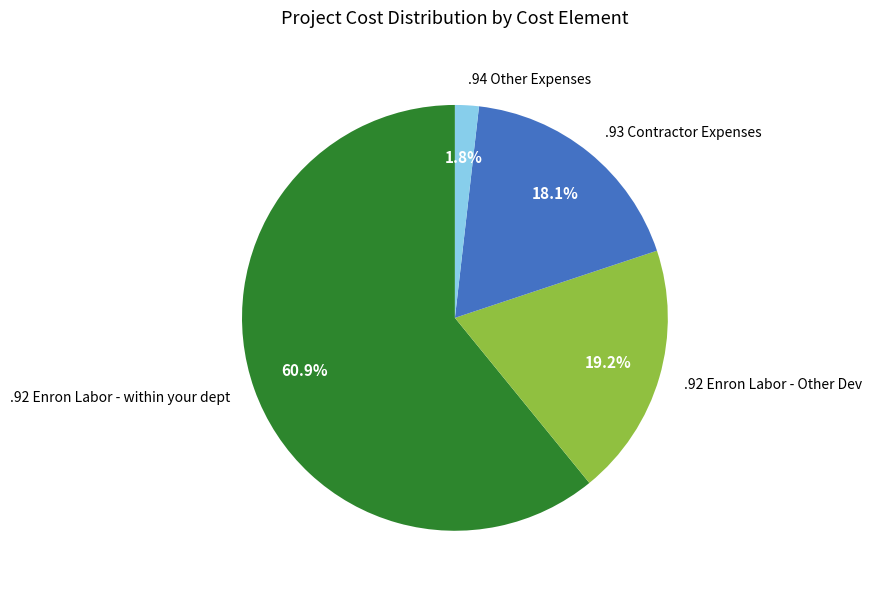

Which slice represents more than half of the pie?

.92 Enron Labor - within your dept